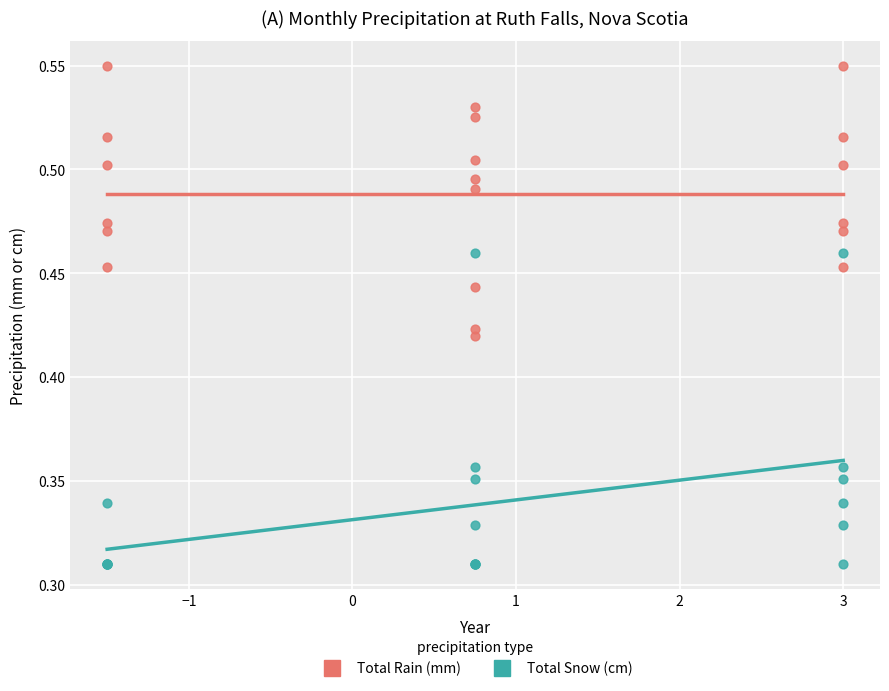

What is the X range (max minus min) for the scatter plot?

4.5